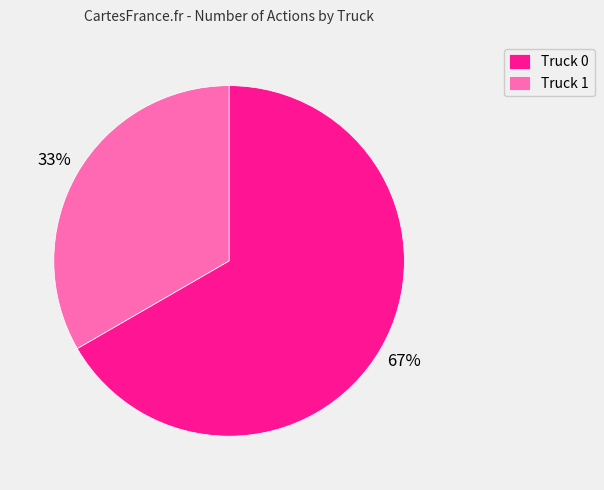

Approximately how many times larger is the value at Truck 1 compared to Truck 0?

0.5